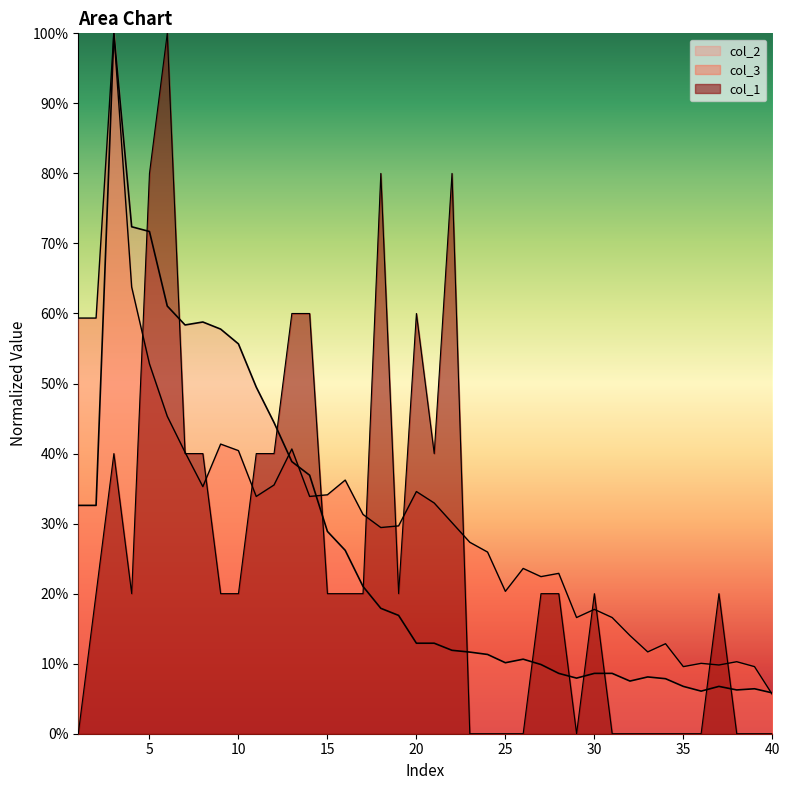

Rank the categories by col_3 value from lowest to highest.

40, 35, 39, 37, 36, 38, 33, 34, 32, 29, 31, 30, 25, 27, 28, 26, 24, 23, 18, 19, 22, 17, 21, 11, 14, 15, 20, 8, 12, 16, 7, 10, 13, 9, 6, 5, 1, 2, 4, 3